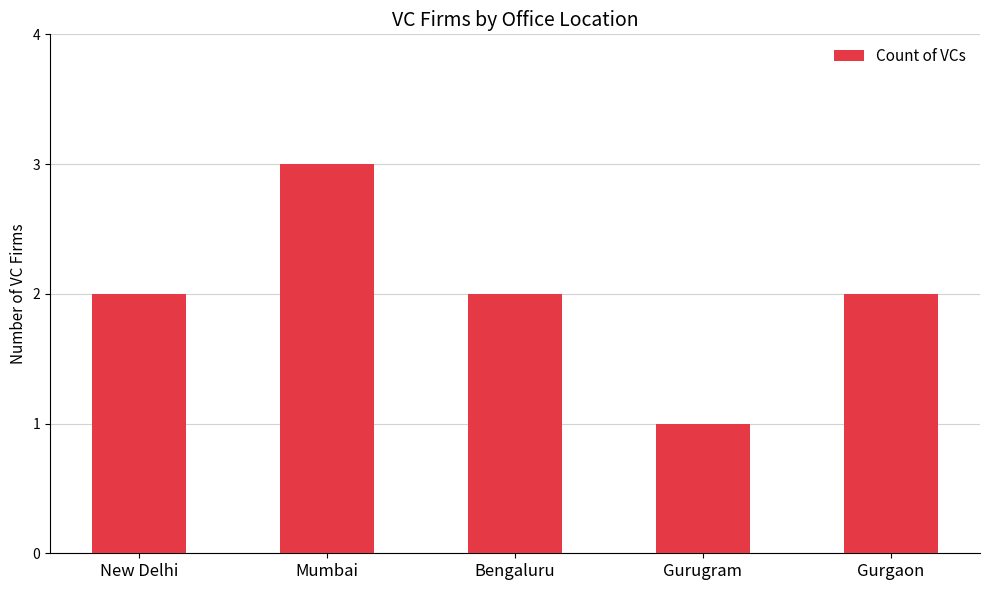

What is the difference between the values at New Delhi and Gurugram?

1